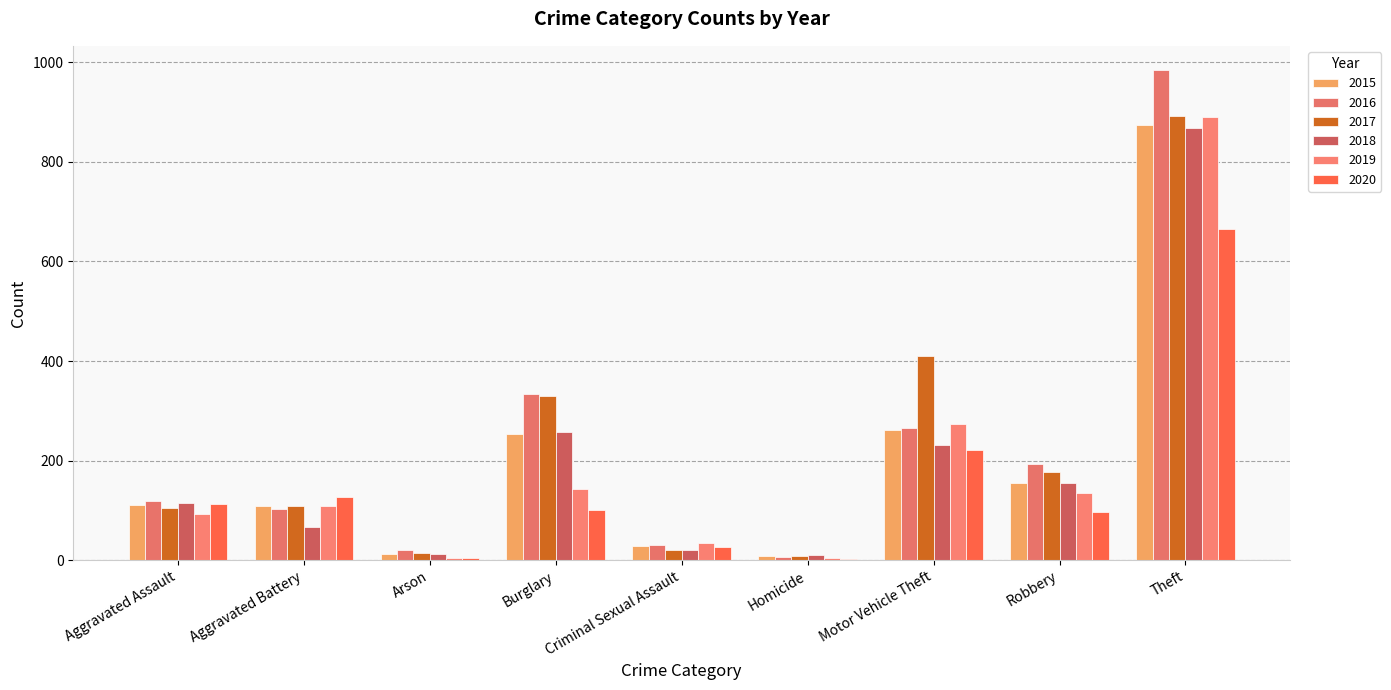

Are the bars horizontal?

No